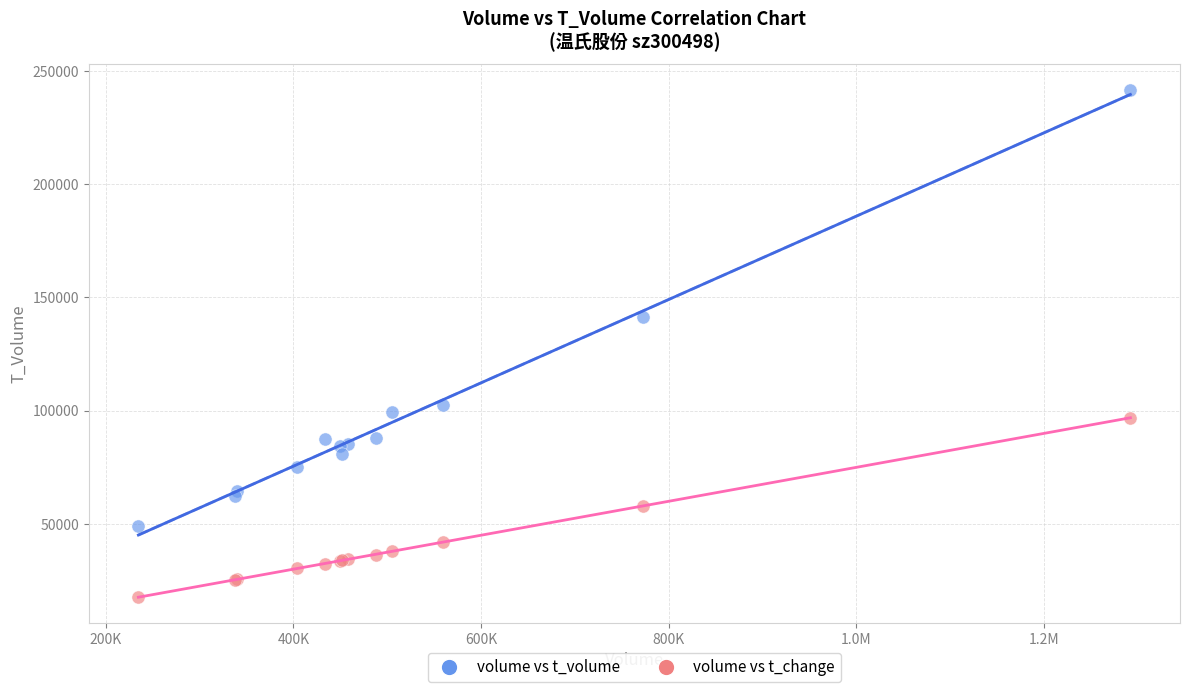

Across all series, what Y value is closest to 129618?

141295.0